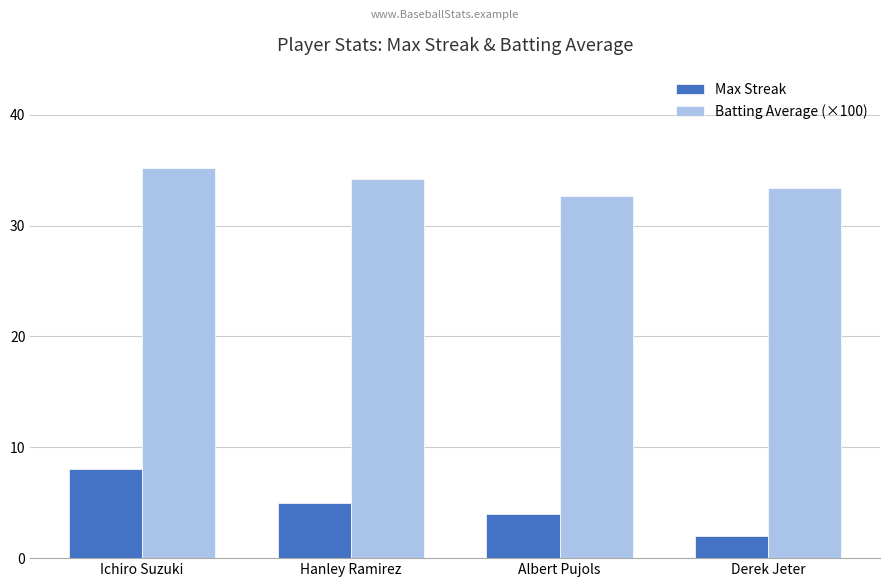

Reading left to right, transcribe all the data shown in this chart.

Max Streak: Ichiro Suzuki=8.0	Hanley Ramirez=5.0	Albert Pujols=4.0	Derek Jeter=2.0
Batting Average (×100): Ichiro Suzuki=35.2	Hanley Ramirez=34.2	Albert Pujols=32.7	Derek Jeter=33.4